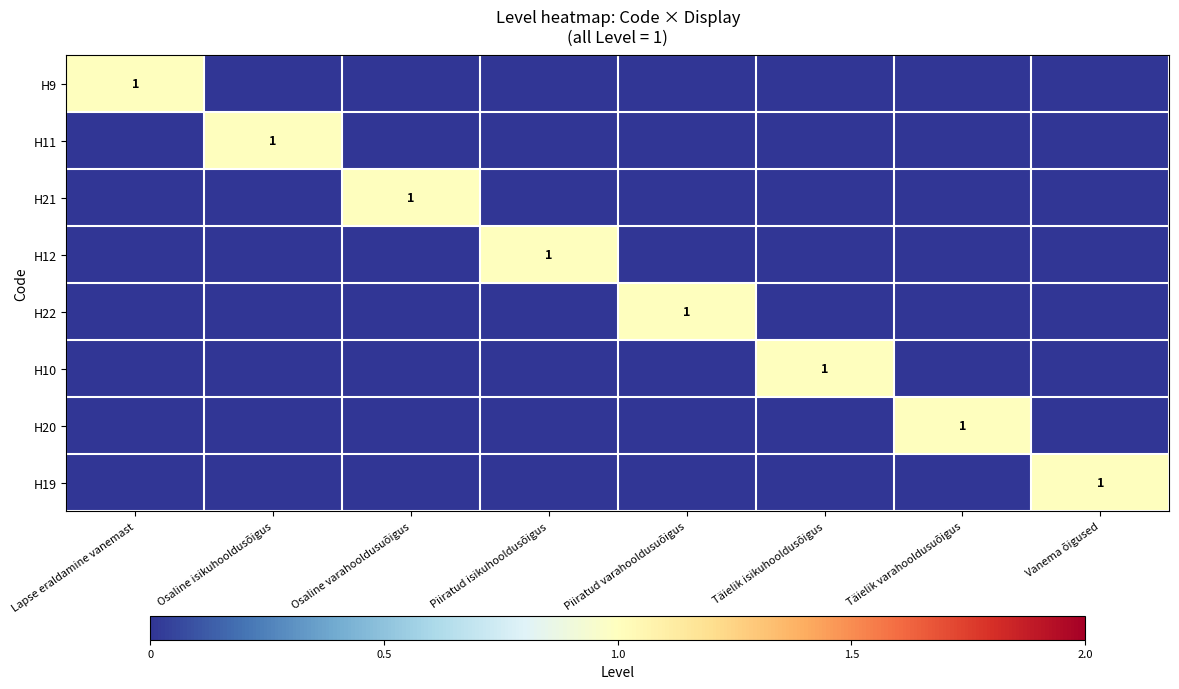

Is the value of H21 at Piiratud varahooldusuõigus greater than the value of H9 at Osaline varahooldusuõigus?

No